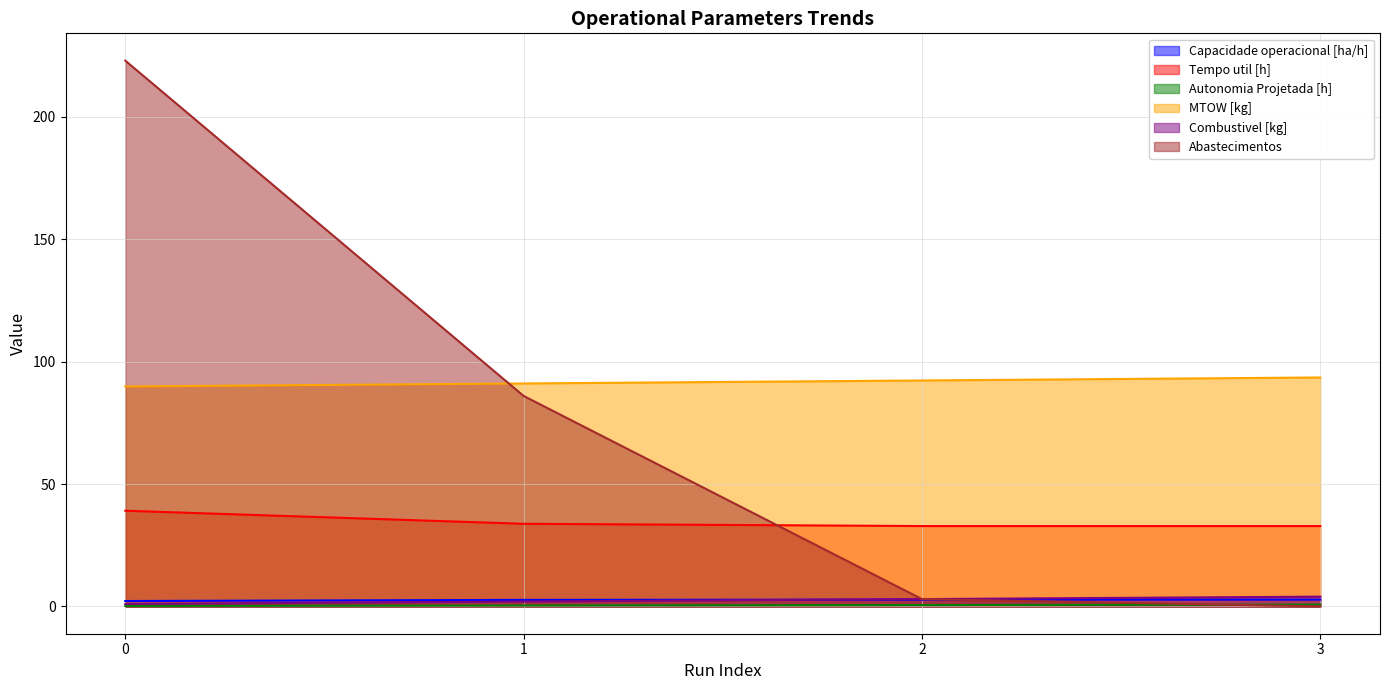

How many lines are shown in the chart?

6